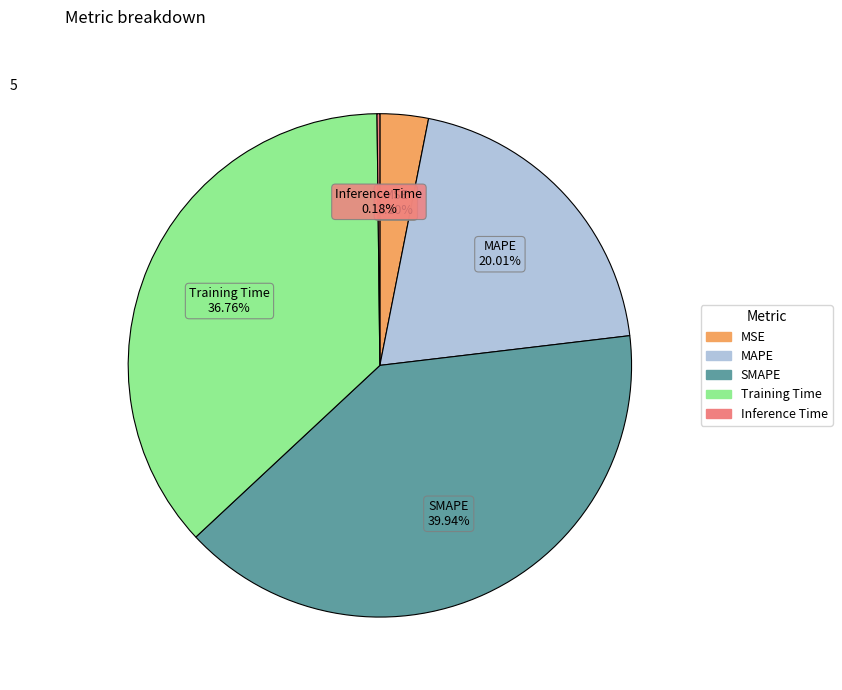

Is there any slice that represents more than half of the pie?

No